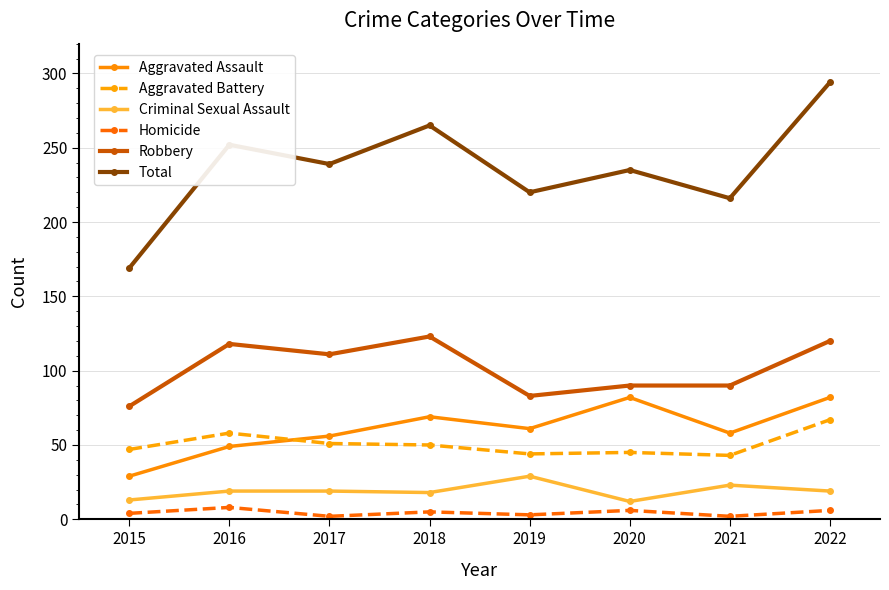

Is this an area chart (filled region under the line)?

No